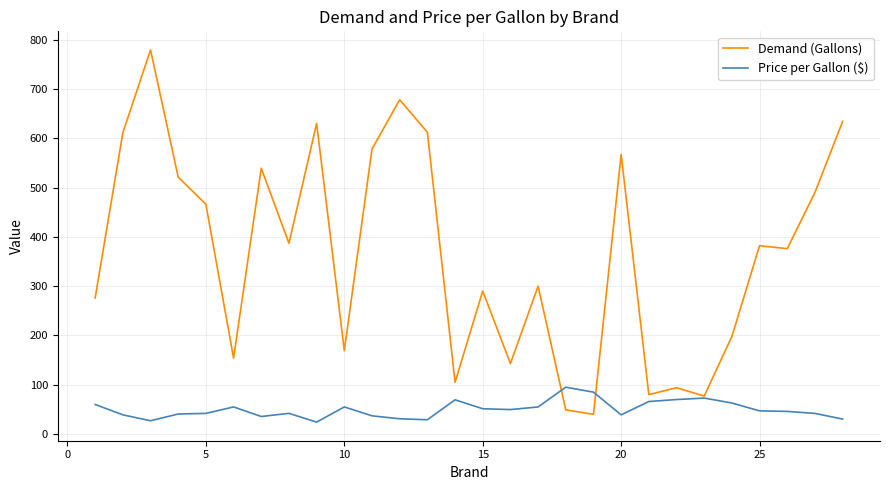

Which series has the largest range (max minus min)?

Demand (Gallons)